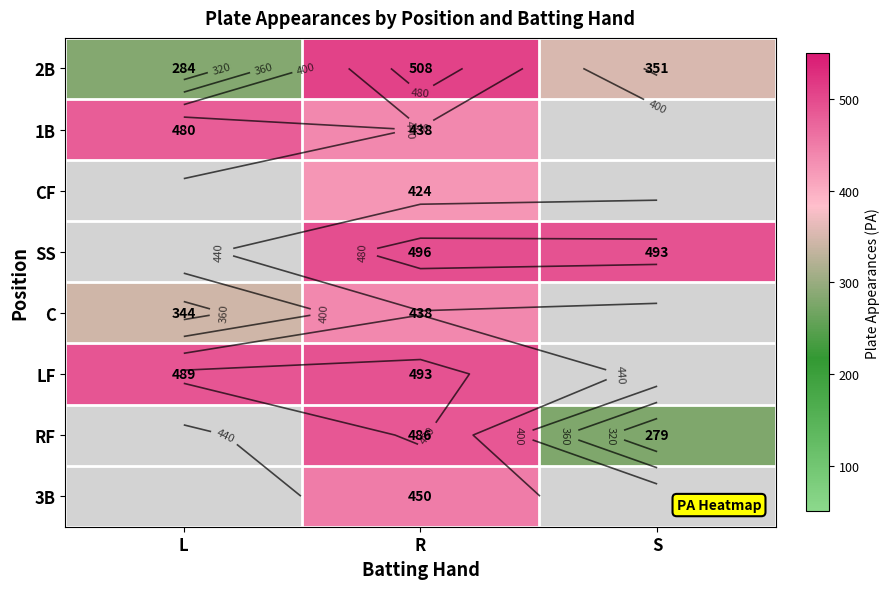

Rank the series at L from lowest to highest value.

2B, 1B, CF, SS, C, LF, RF, 3B